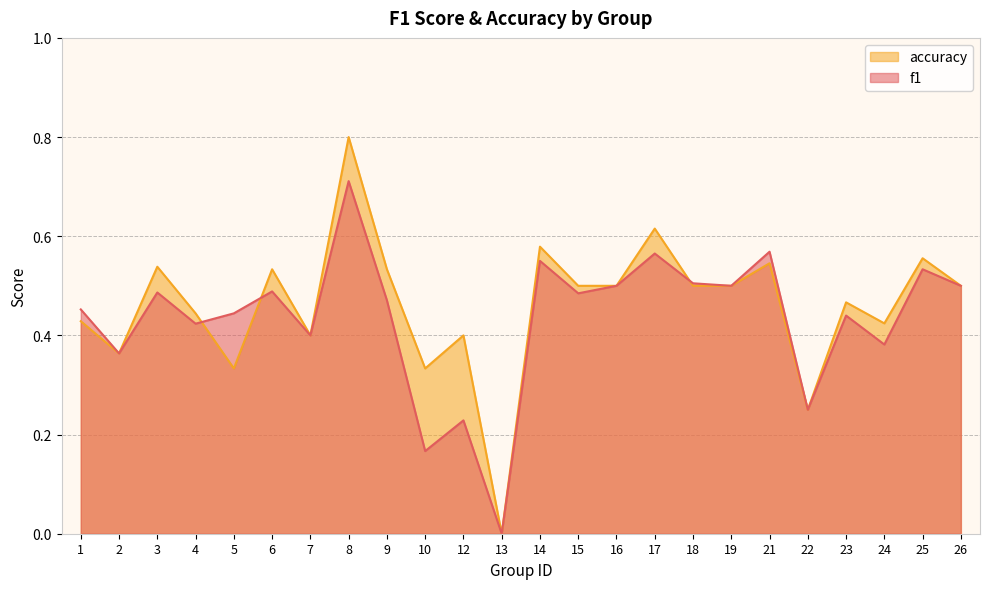

Does the chart have visible grid lines?

Yes